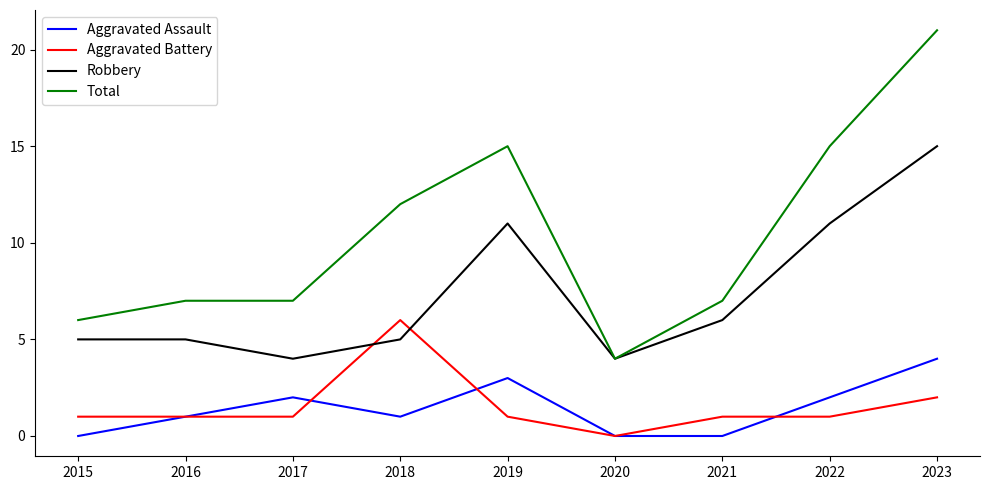

The Aggravated Assault series shows 1 at 2017. True or false?

False